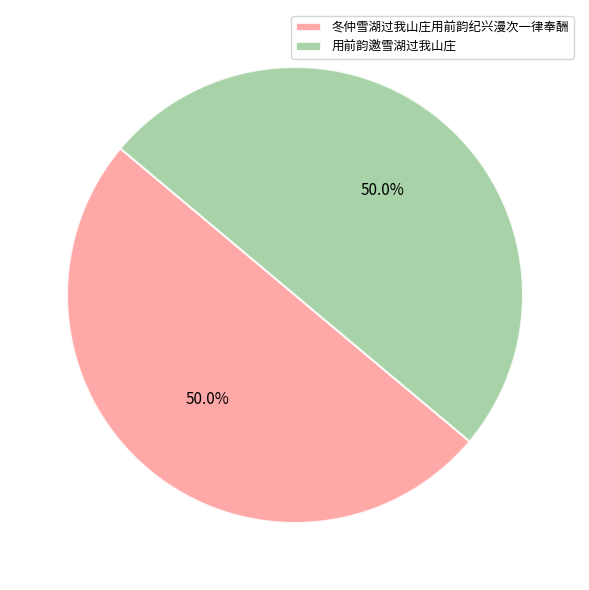

Approximately how many times larger is the value at 冬仲雪湖过我山庄用前韵纪兴漫次一律奉酬 compared to 用前韵邀雪湖过我山庄?

1.0